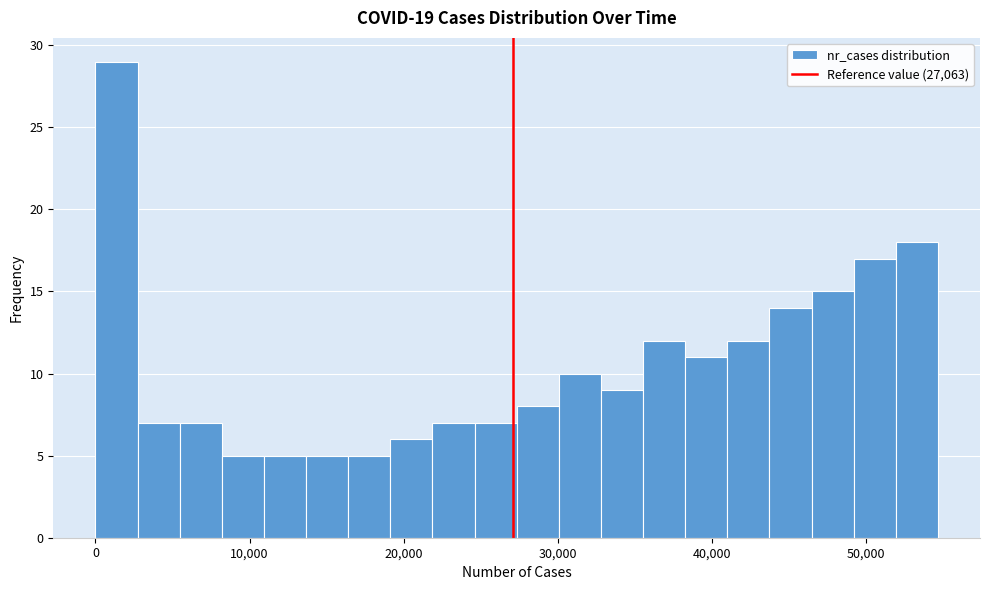

Around what value on the x-axis is the tallest bar? Give the approximate position of its centre, as read against the axis.

1000